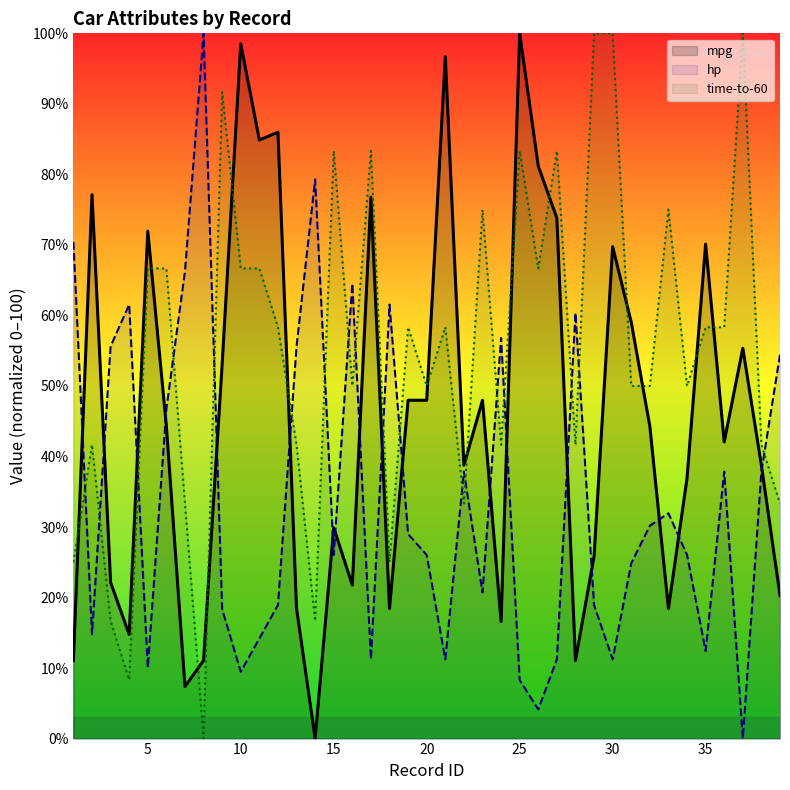

In hp, how many points are higher than both neighbors (excluding endpoints)?

10